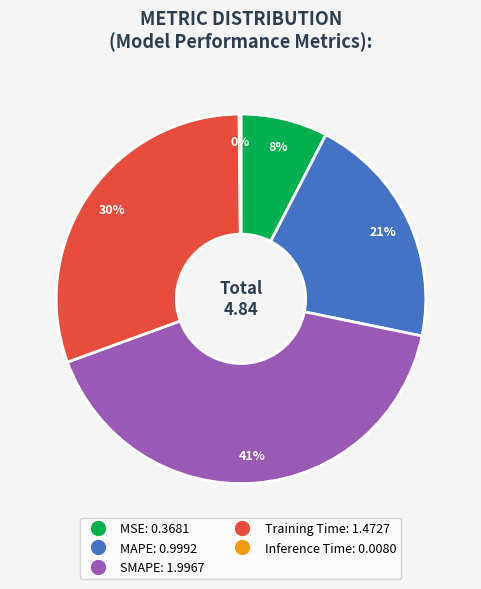

Which category has the biggest portion of the pie?

SMAPE